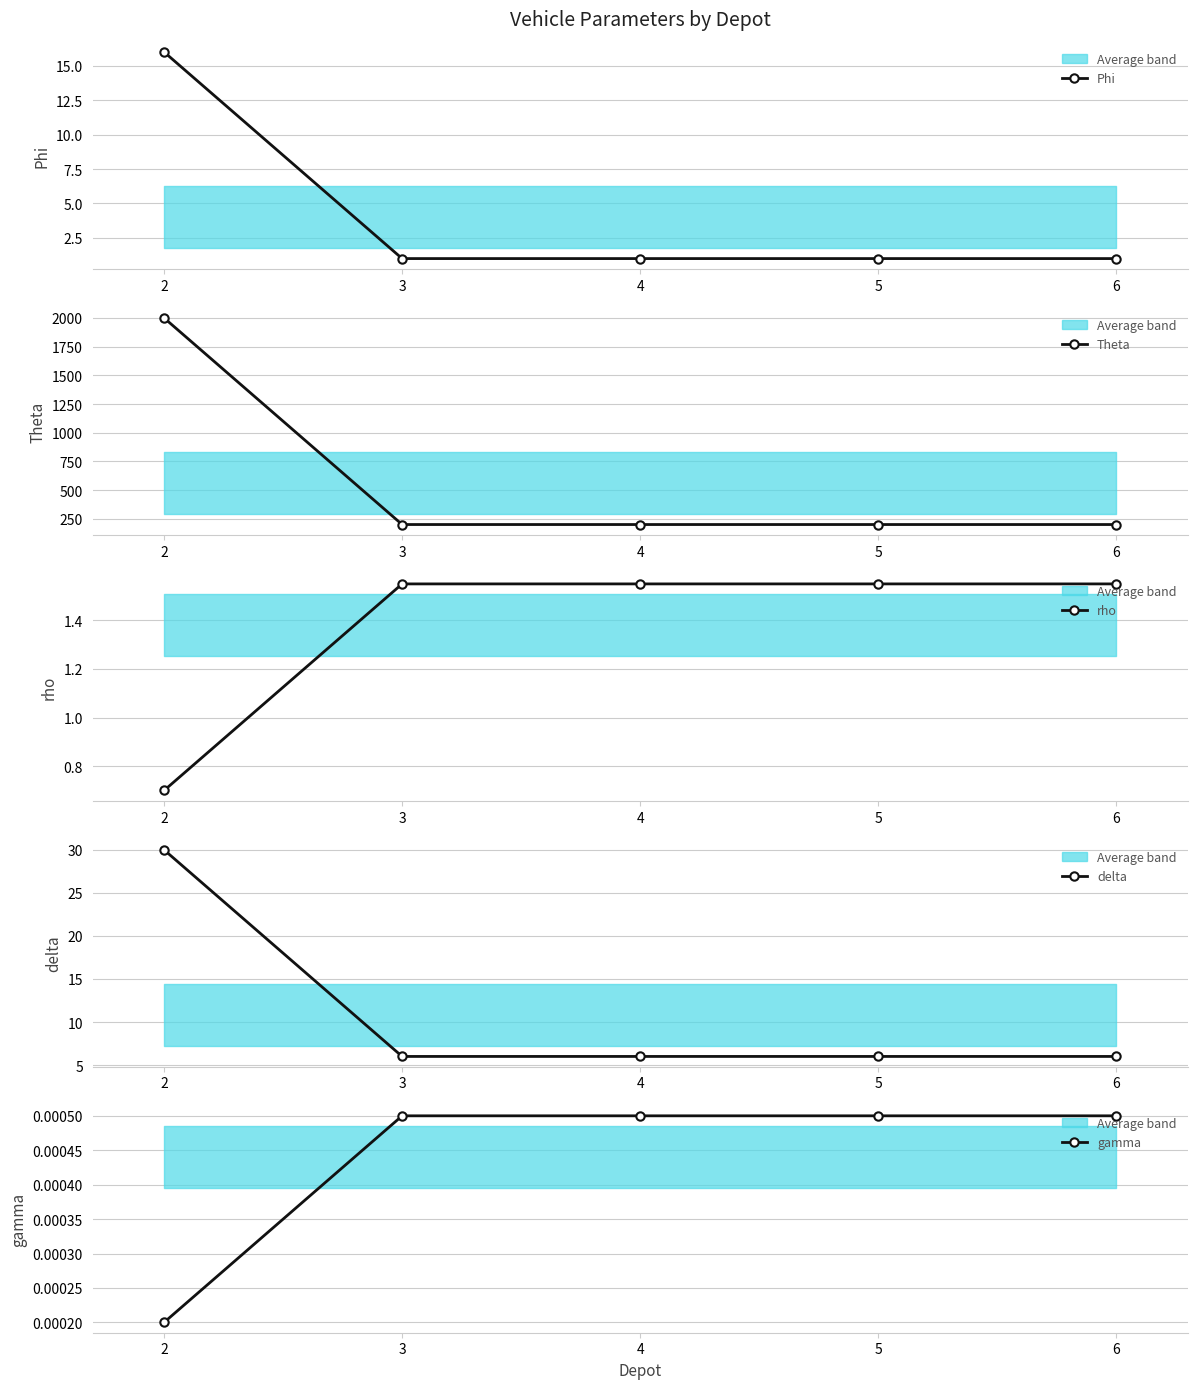

True or false: Theta and delta cross at least once.

False